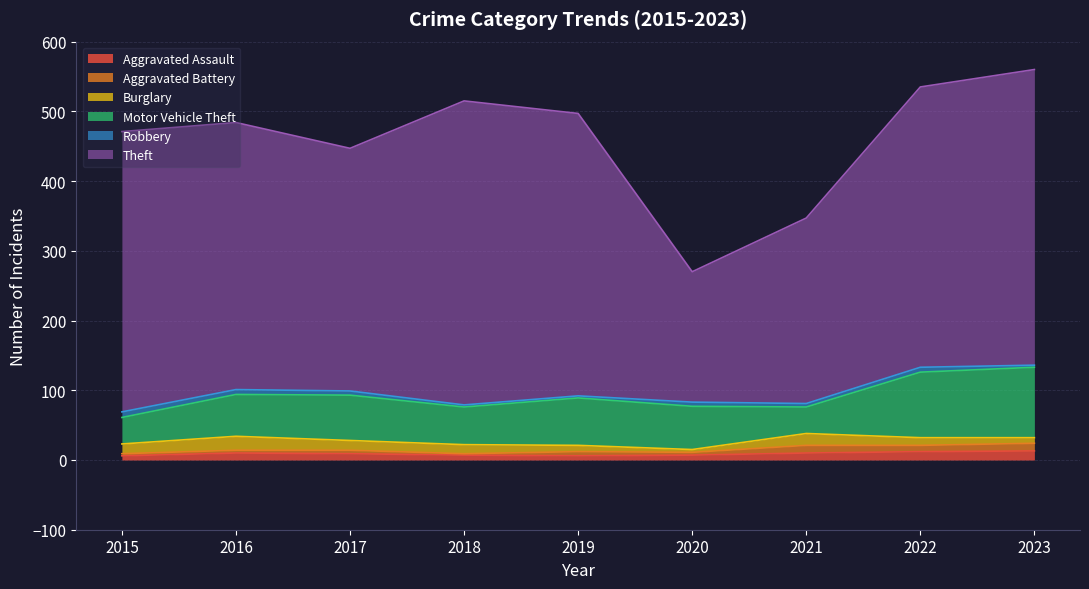

At how many categories does at least one series exceed 32?

9